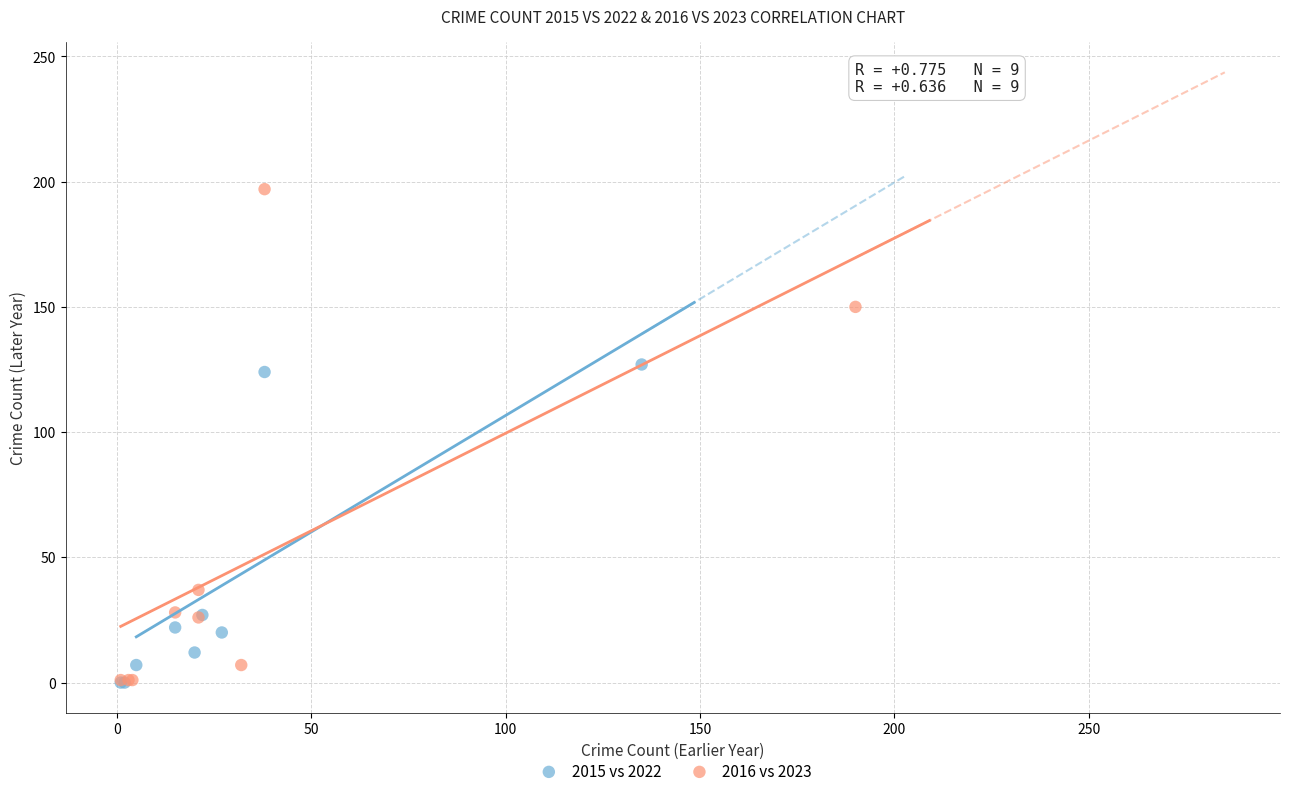

Which series has the largest Y range (max minus min)?

2016 vs 2023